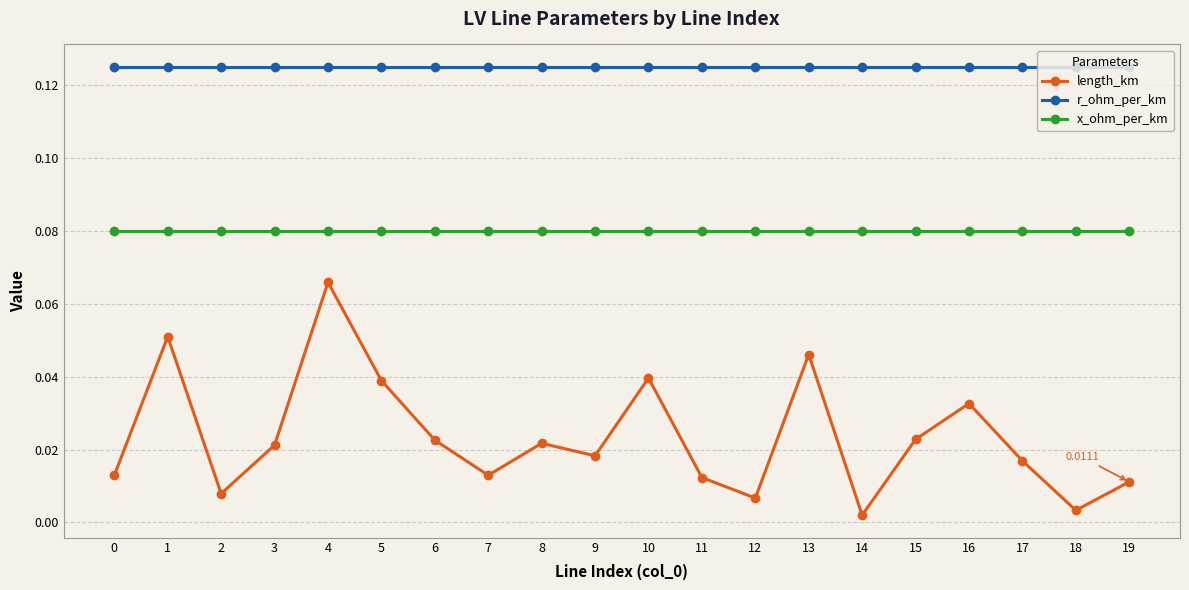

At which category is the sum across all series the highest?

4